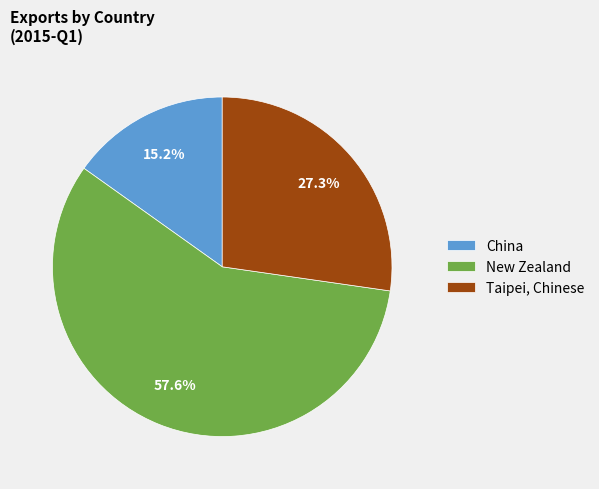

Count the number of slices in the pie.

3